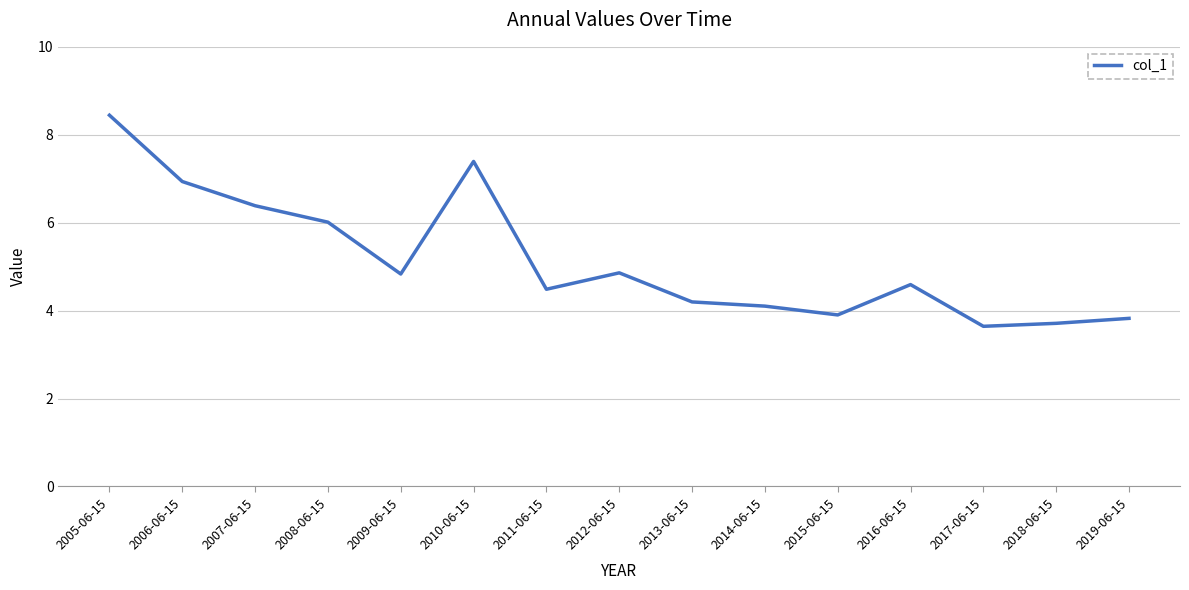

What is the difference between the values at 2019-06-15 and 2012-06-15?

1.0